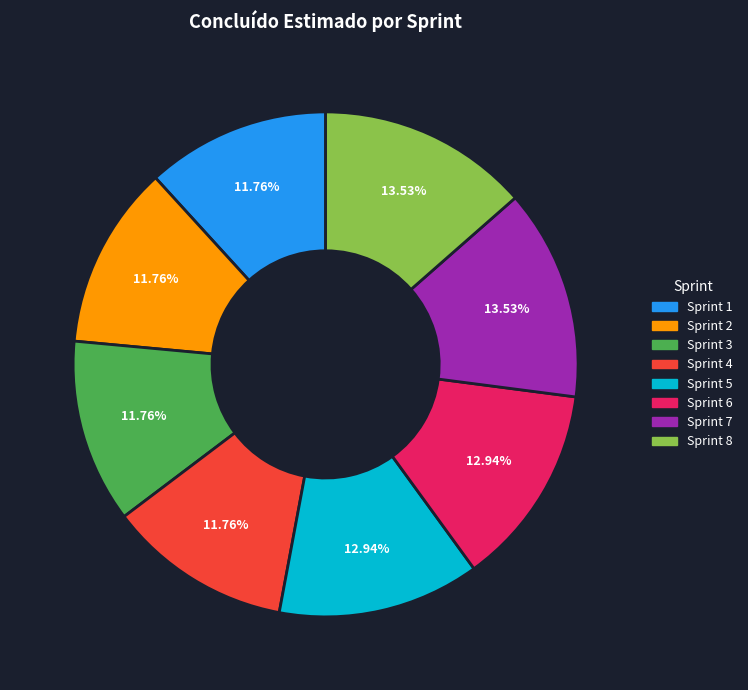

What is the ratio of the value at Sprint 1 to the value at Sprint 4?

1.0